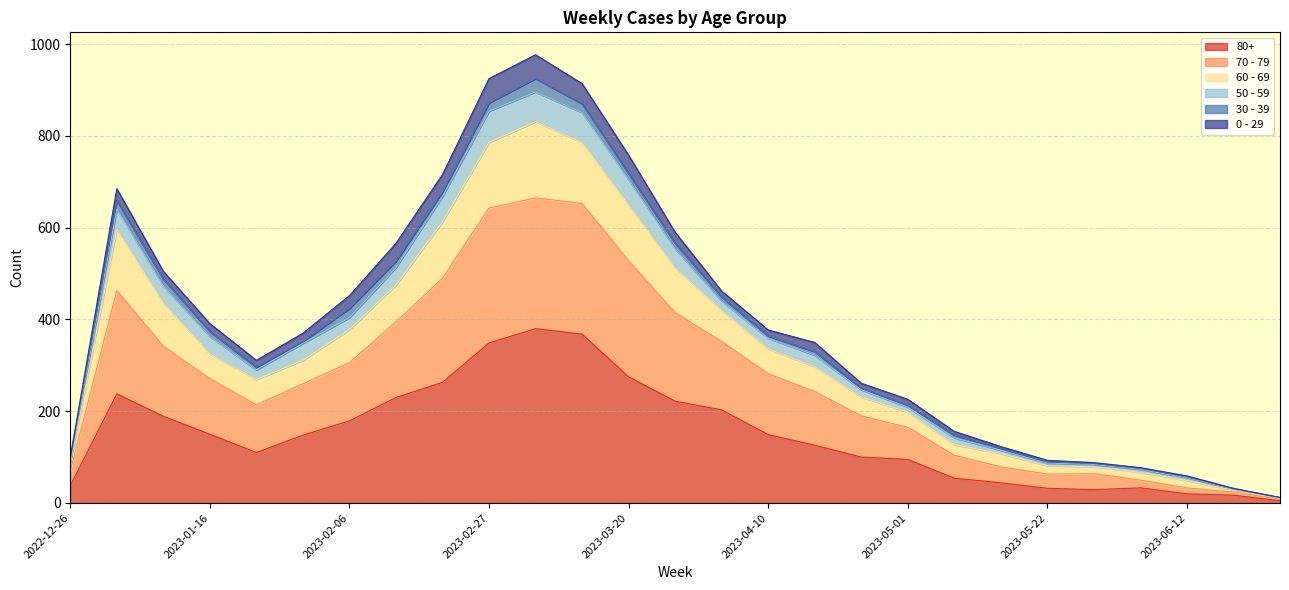

Where does the 60 - 69 series first go above 352?

2023-01-02